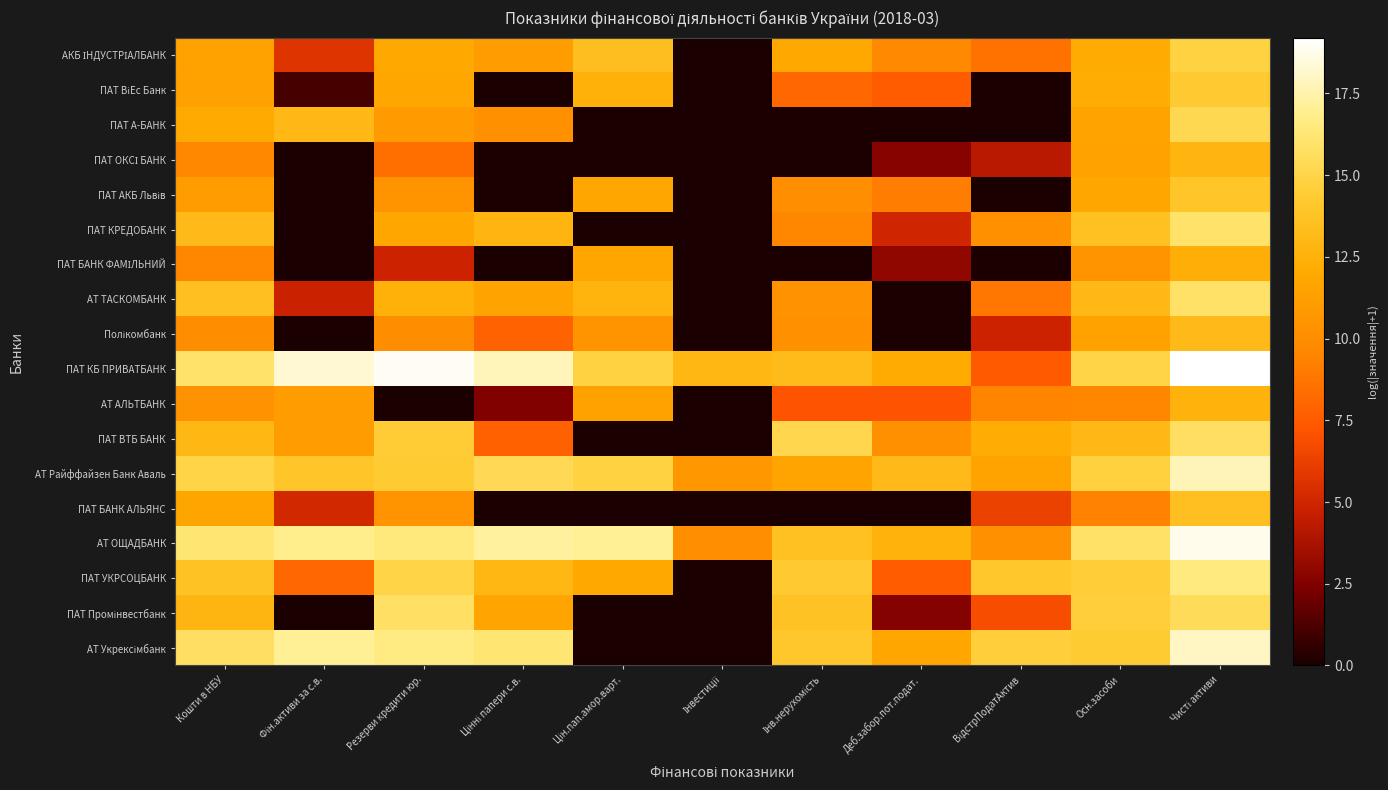

Between Інв.нерухомість and Інвестиції, which is larger?

Інв.нерухомість